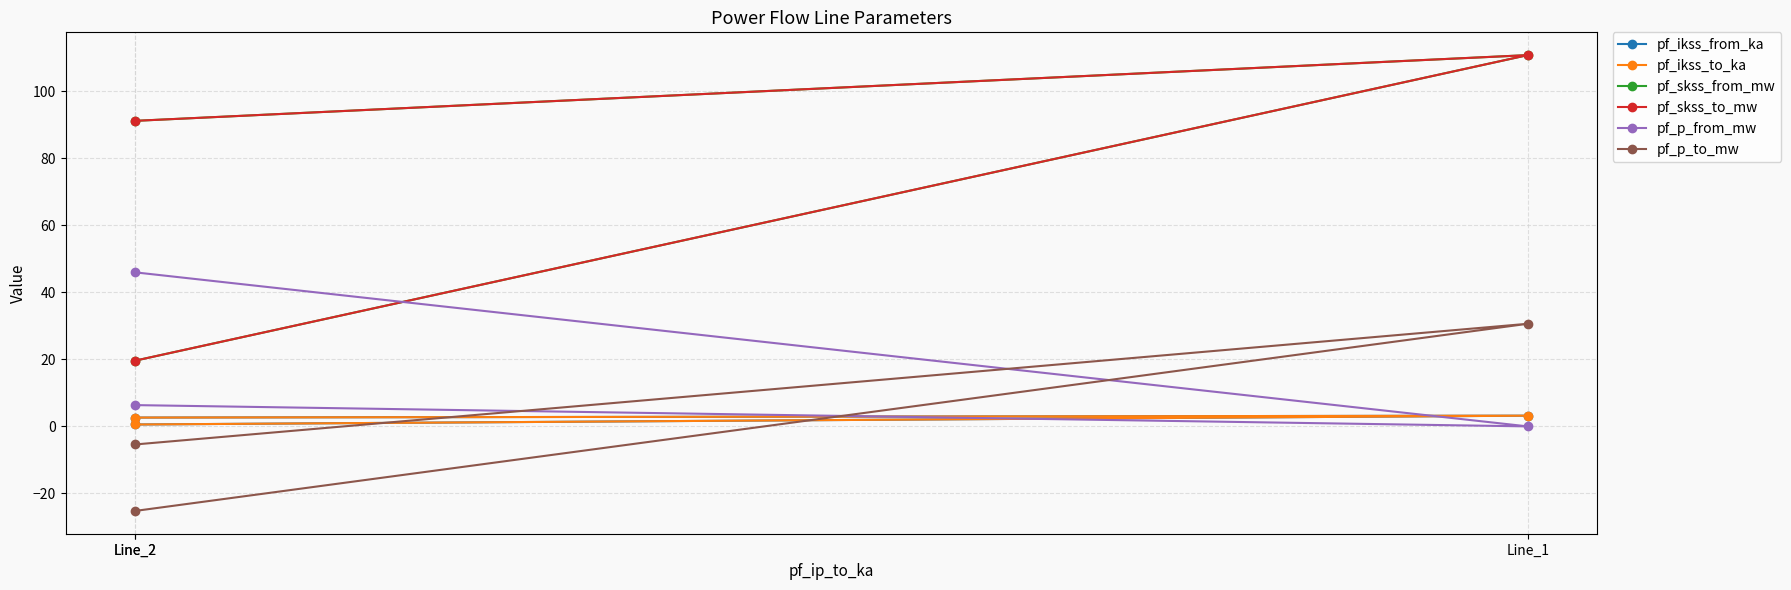

At which label does pf_p_to_mw reach its minimum?

Line_2